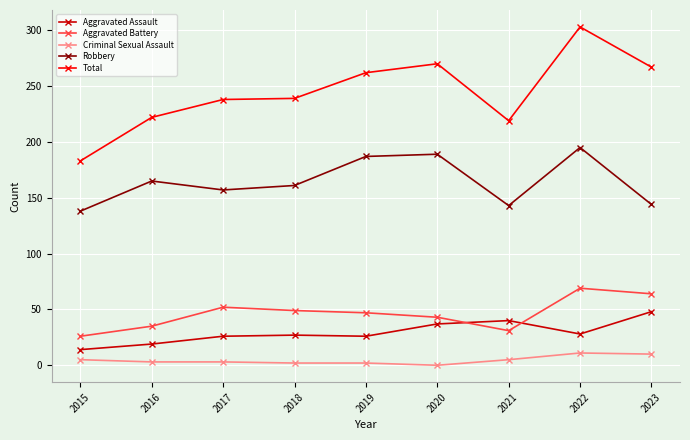

What is the sum of the Criminal Sexual Assault values at 2016 and 2018?

5